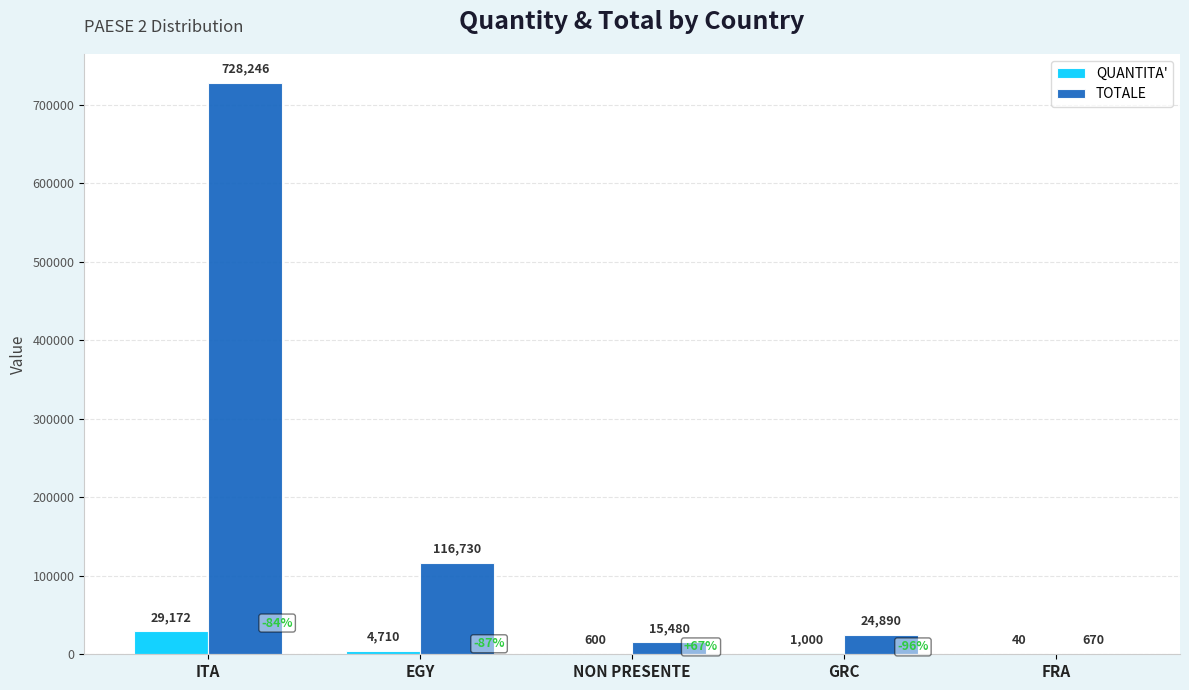

What are all the series names shown in the legend?

QUANTITA', TOTALE